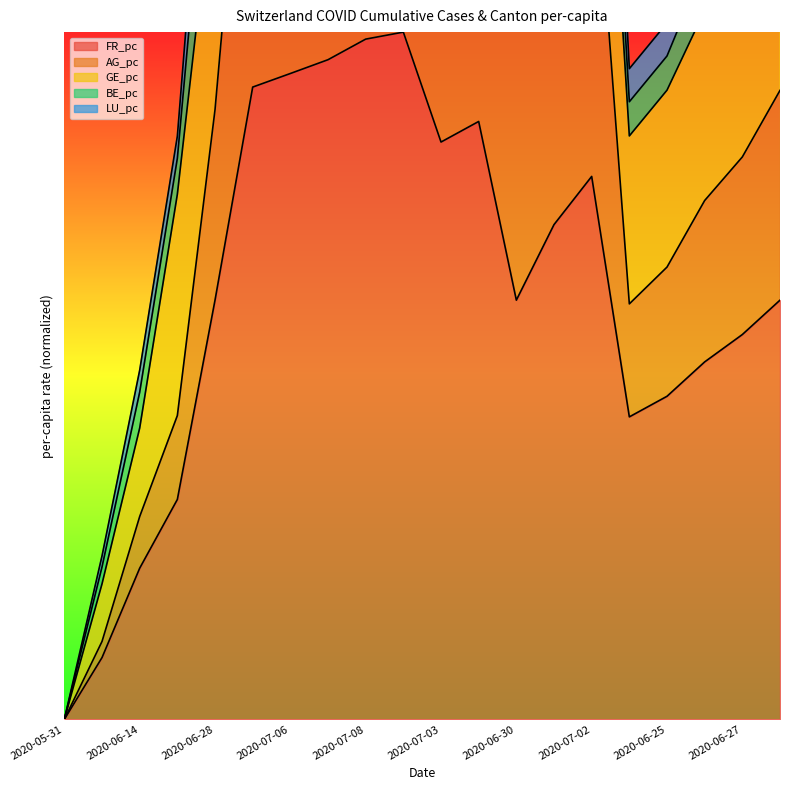

At which category does AG_pc reach its first local valley?

2020-07-03